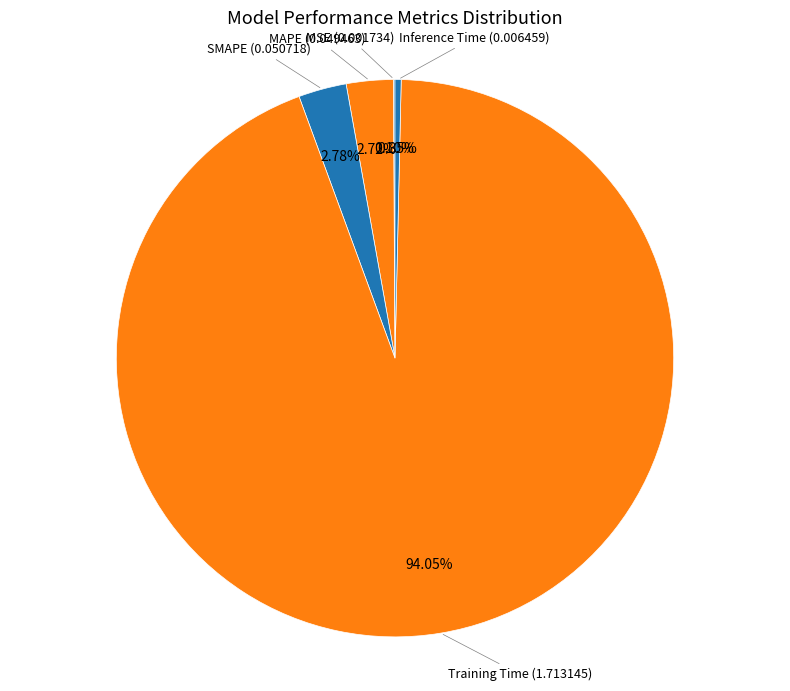

Rank the categories by value from lowest to highest.

MSE, Inference Time, MAPE, SMAPE, Training Time